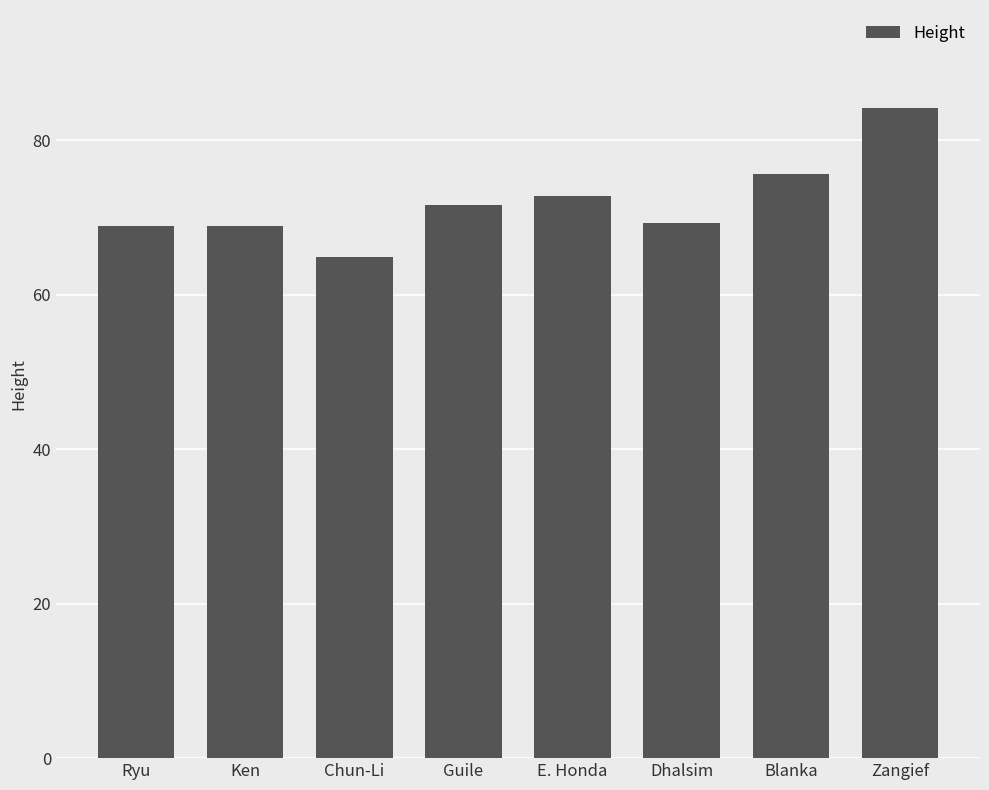

What is the smallest value displayed?

65.0